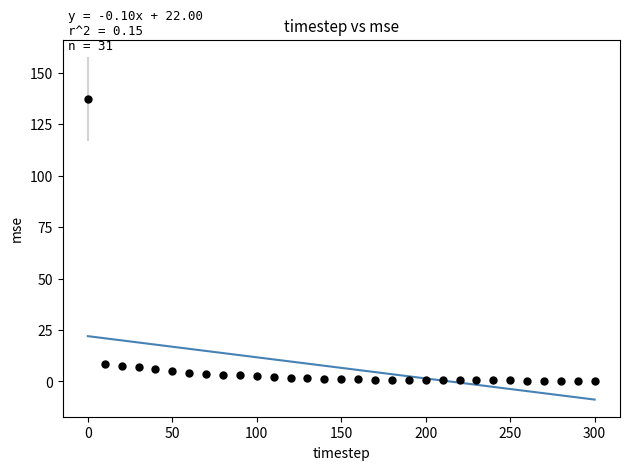

What is the range of Y values (max minus min)?

136.9